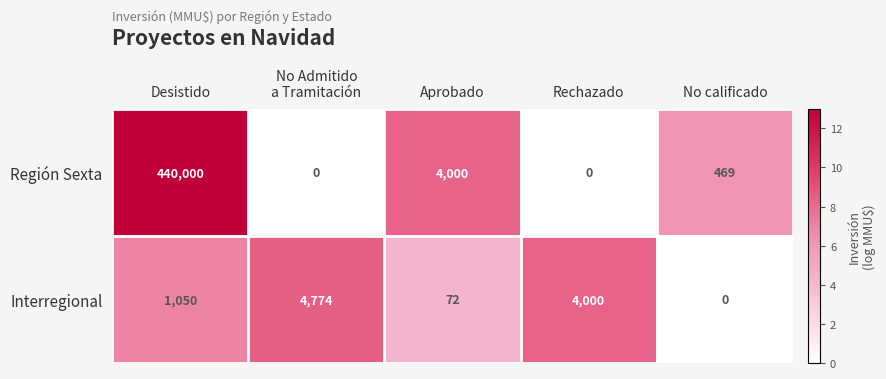

Rank the series by their average value, from lowest to highest.

Interregional, Región Sexta